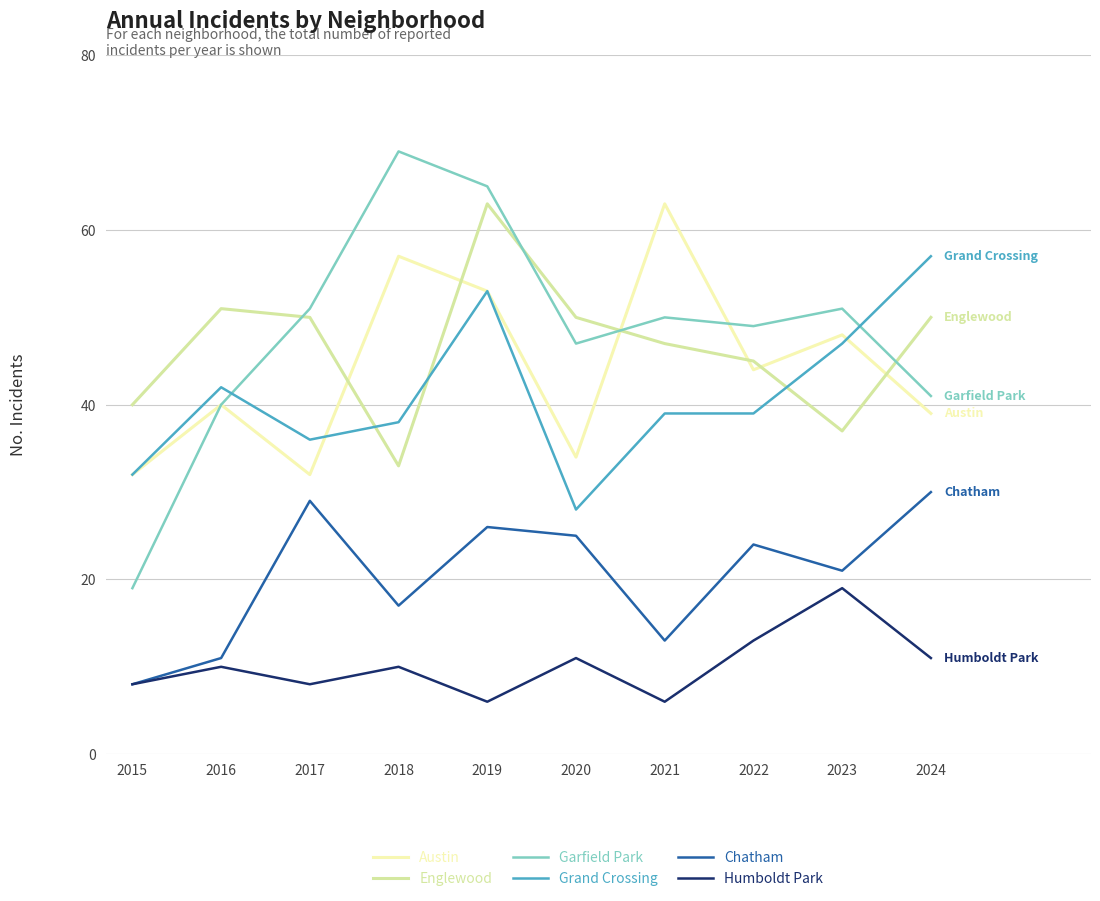

Read the Chatham value at 2019, to the nearest 5.

25